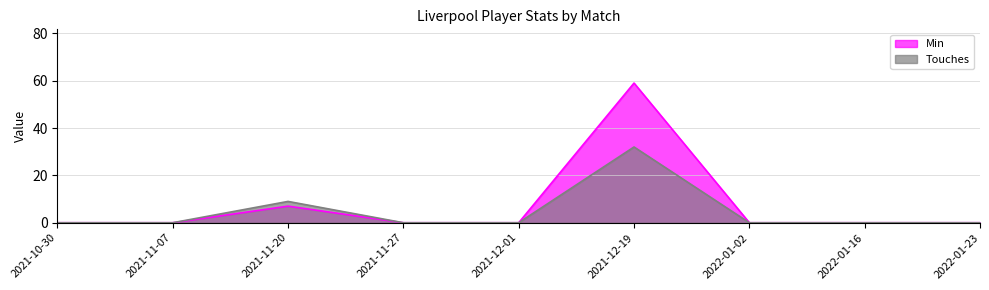

What is the average value of the Min series?

7